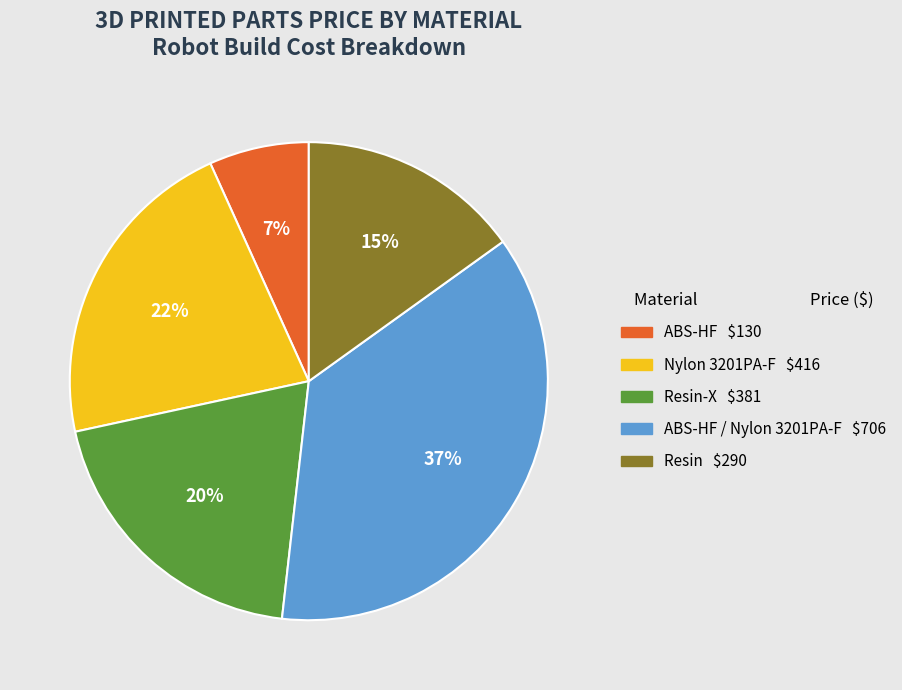

To the nearest percent, what is the average slice percentage?

20%